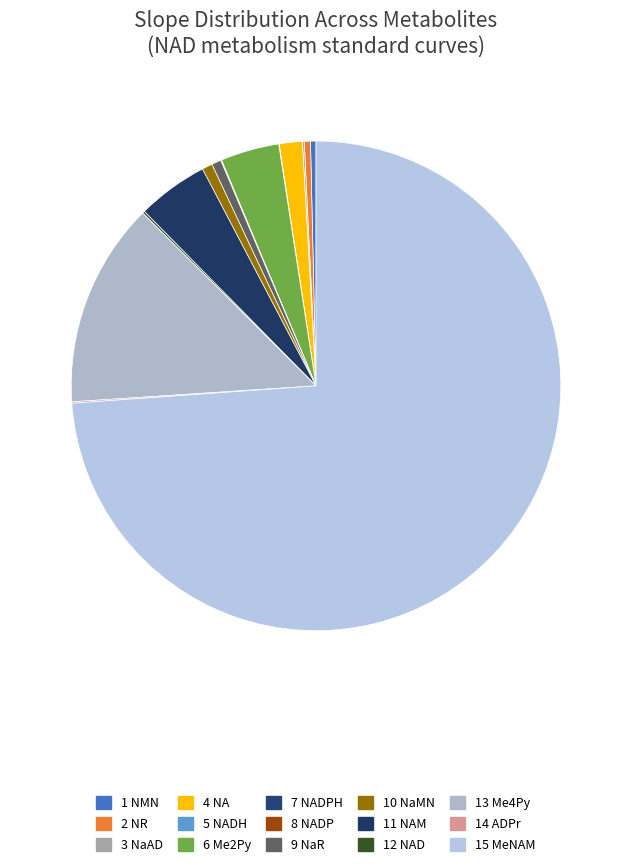

Which slice is the smallest?

NADPH